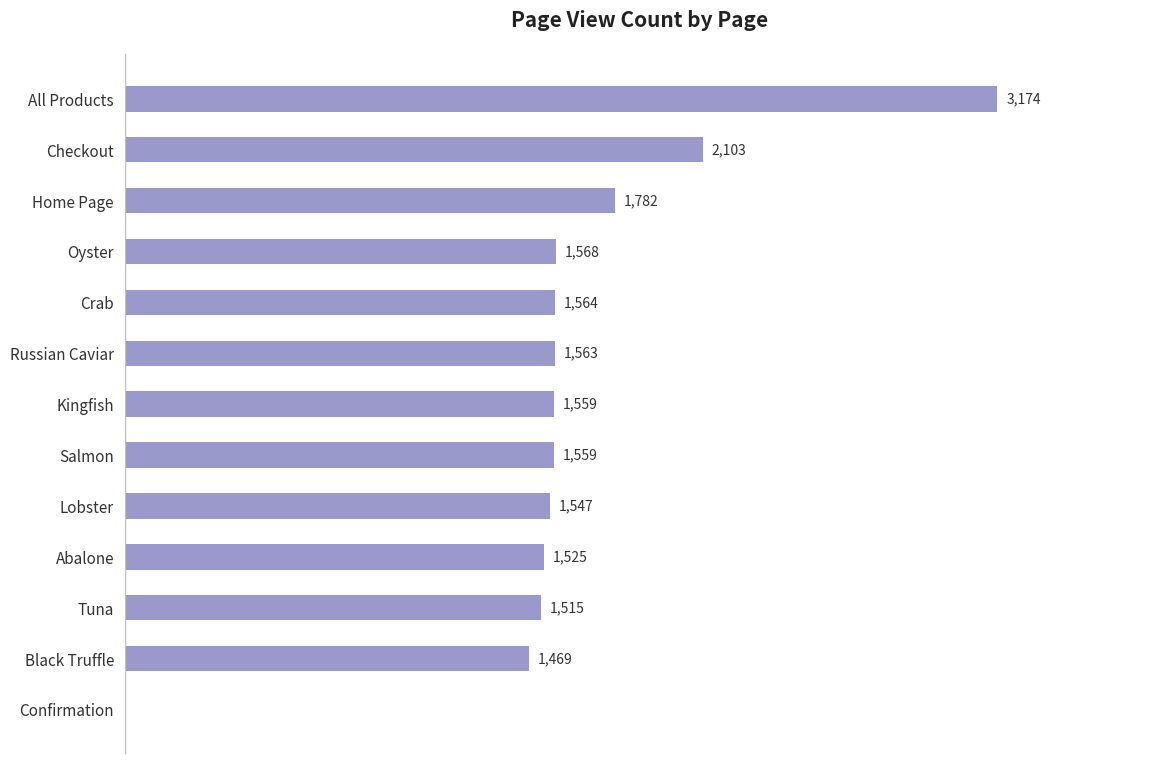

Between Russian Caviar and Oyster, which is larger?

Oyster